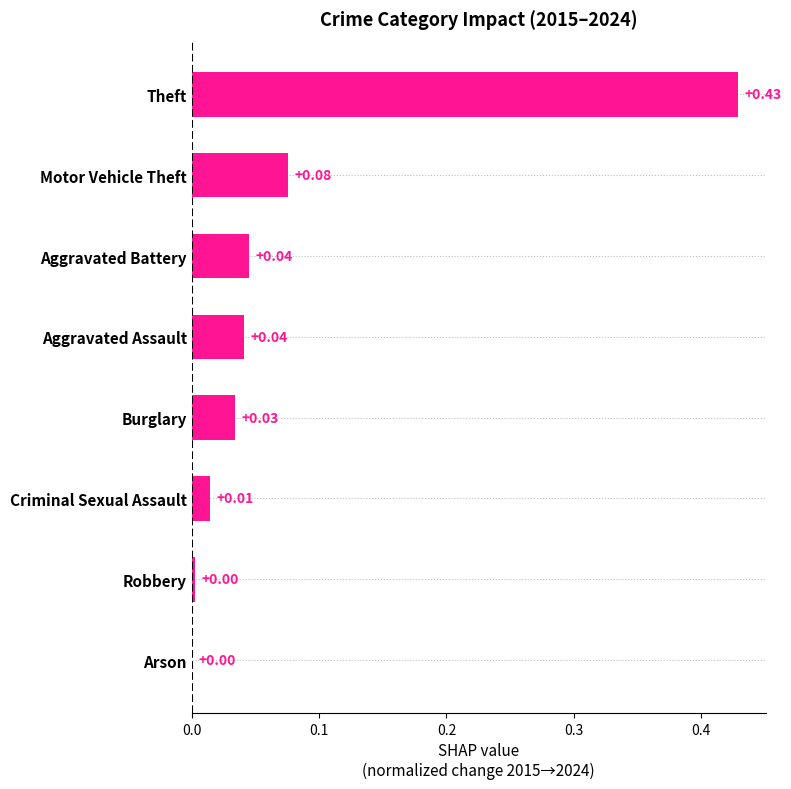

What is the sum of all values?

0.6